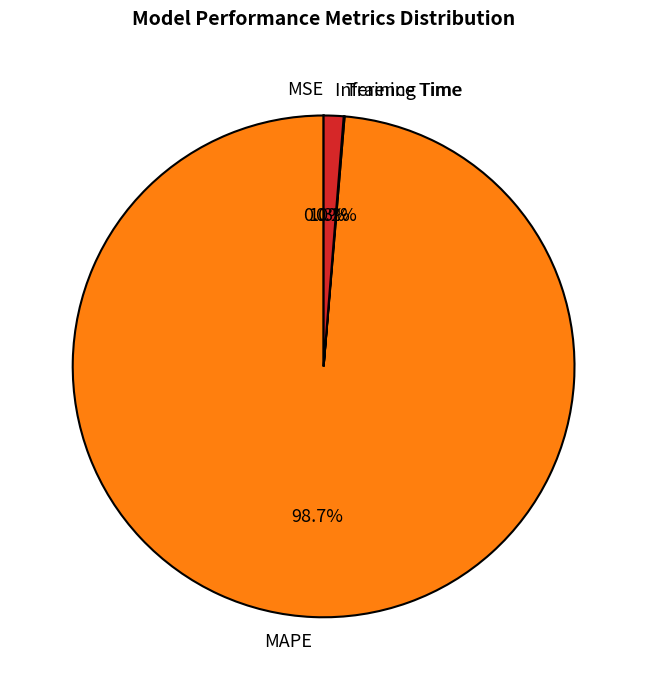

What is the largest slice in the pie chart?

MAPE